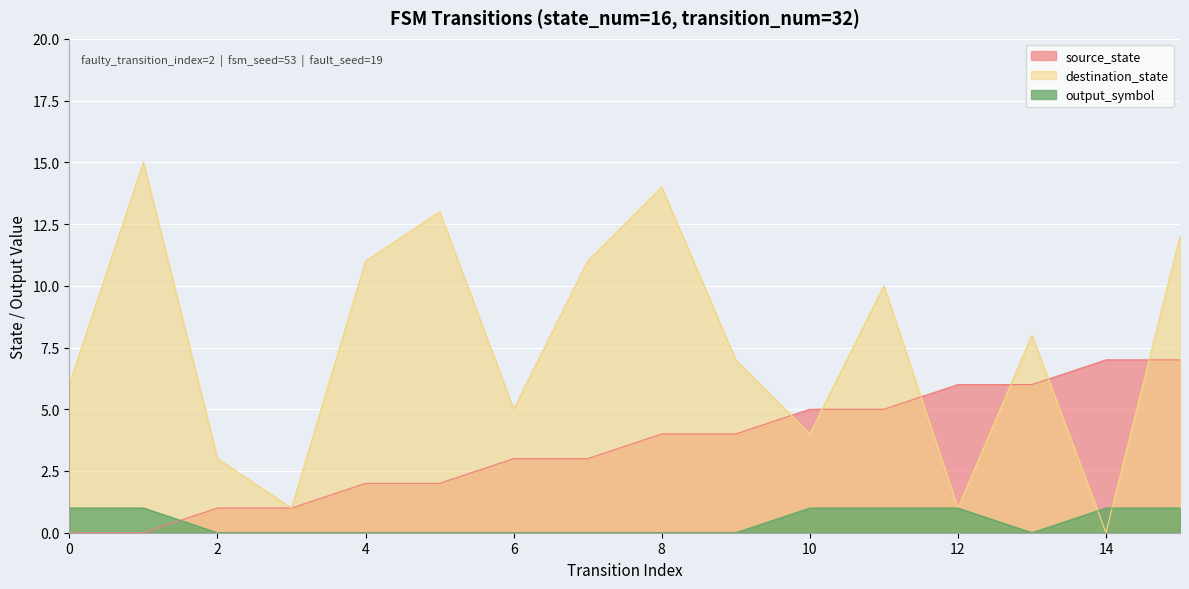

Which series has the largest range (max minus min)?

destination_state